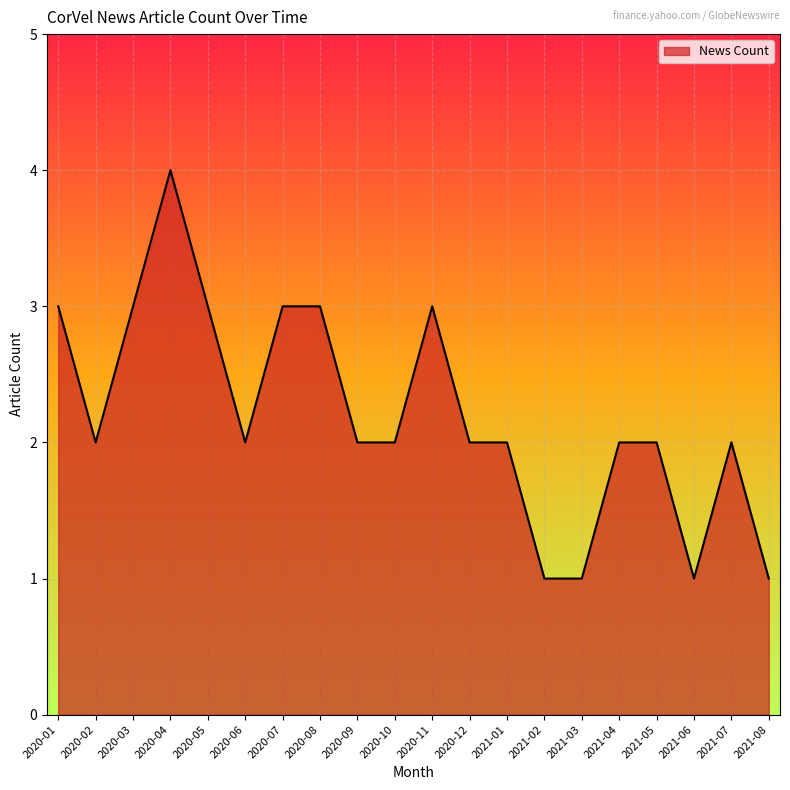

Does the chart have visible grid lines?

Yes